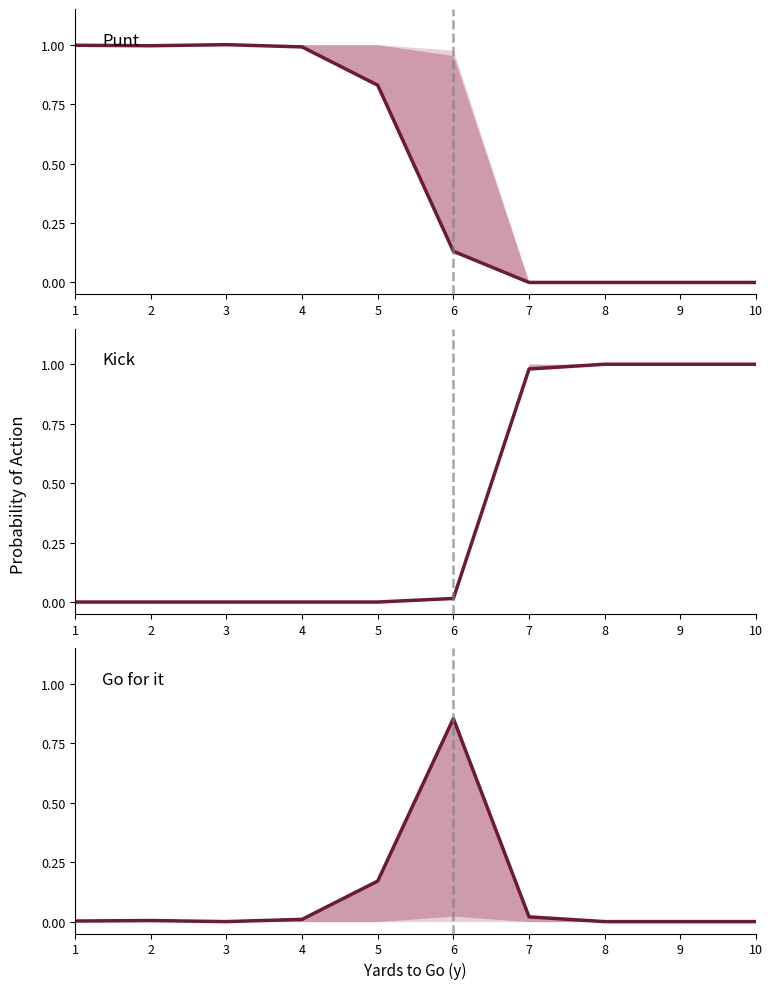

How many lines are shown in the chart?

3